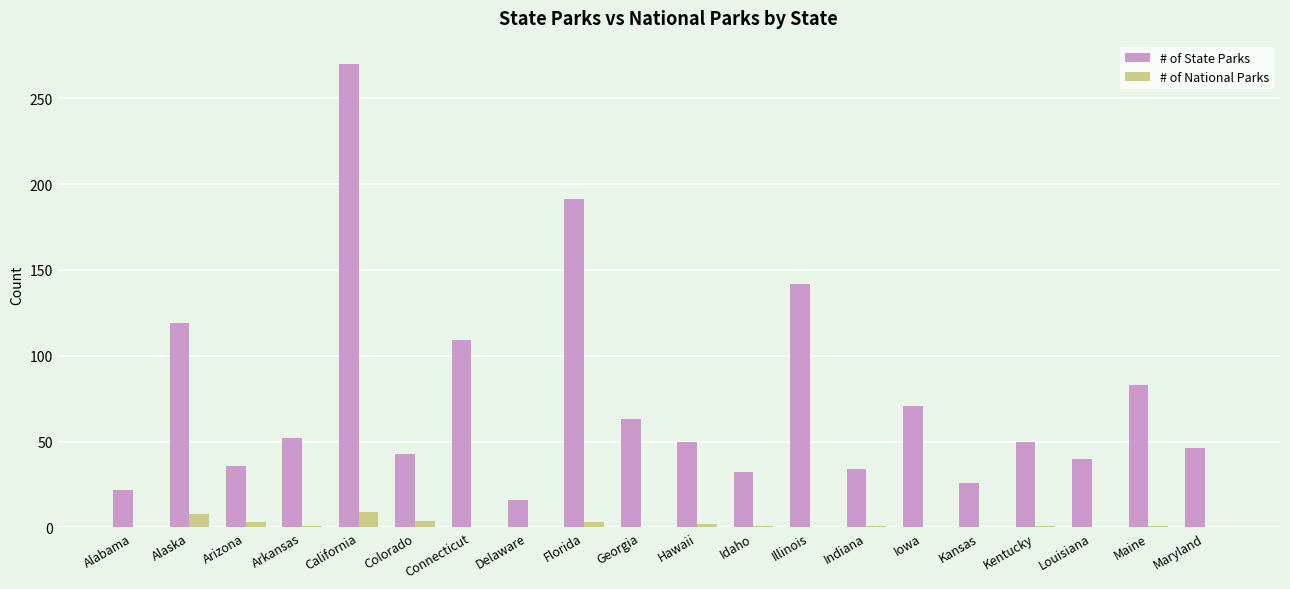

True or false: # of State Parks has a value of 144 at Connecticut.

False